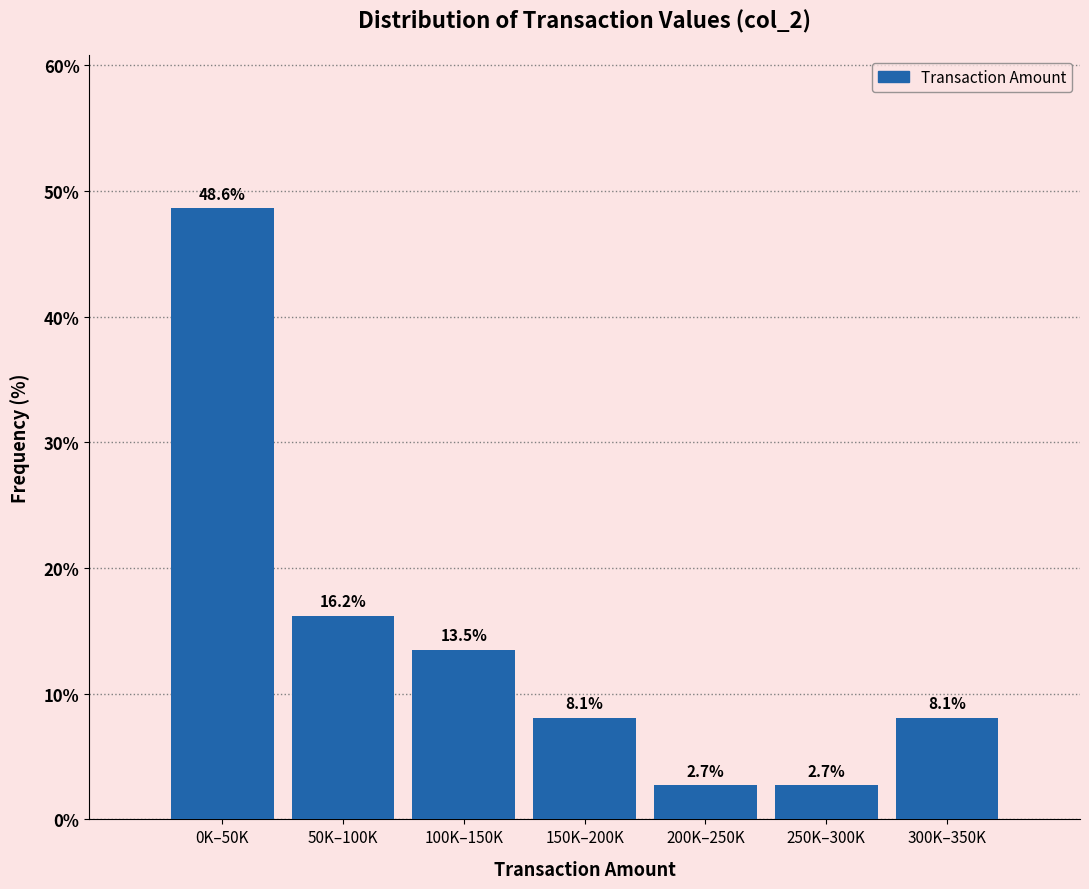

Reading left to right, what are all the values shown in this chart?

0K–50K=48.6	50K–100K=16.2	100K–150K=13.5	150K–200K=8.1	200K–250K=2.7	250K–300K=2.7	300K–350K=8.1